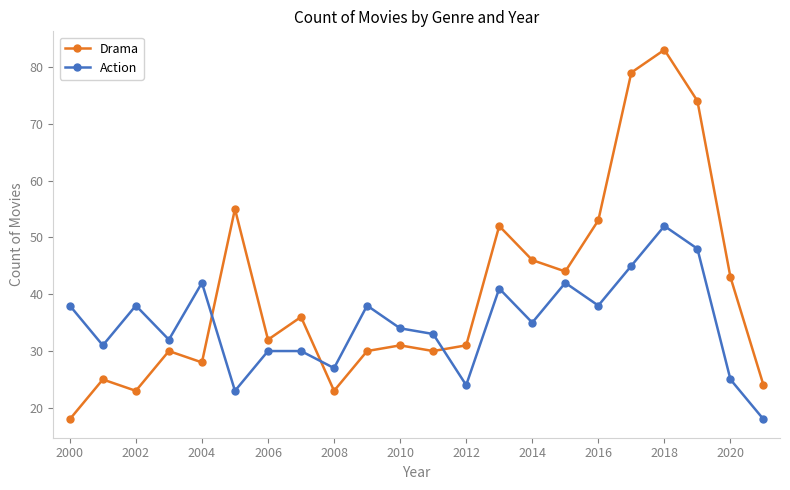

Which series ends up on top after the final intersection of Action and Drama?

Drama